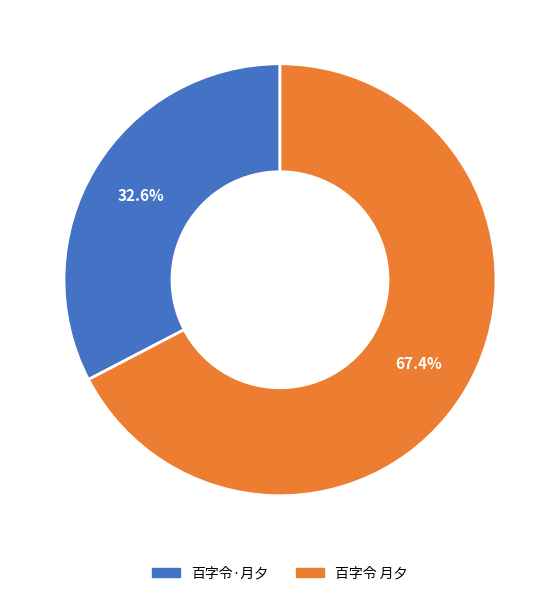

What percentage is NOT represented by 百字令 月夕?

32.6%